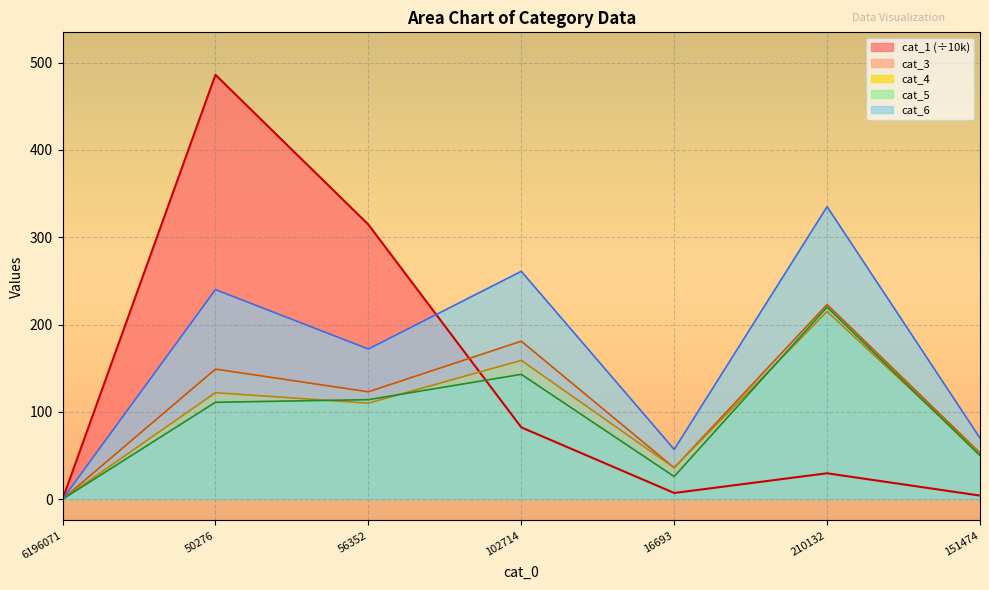

Rank the series by their maximum value, from highest to lowest.

cat_1, cat_6, cat_3, cat_5, cat_4